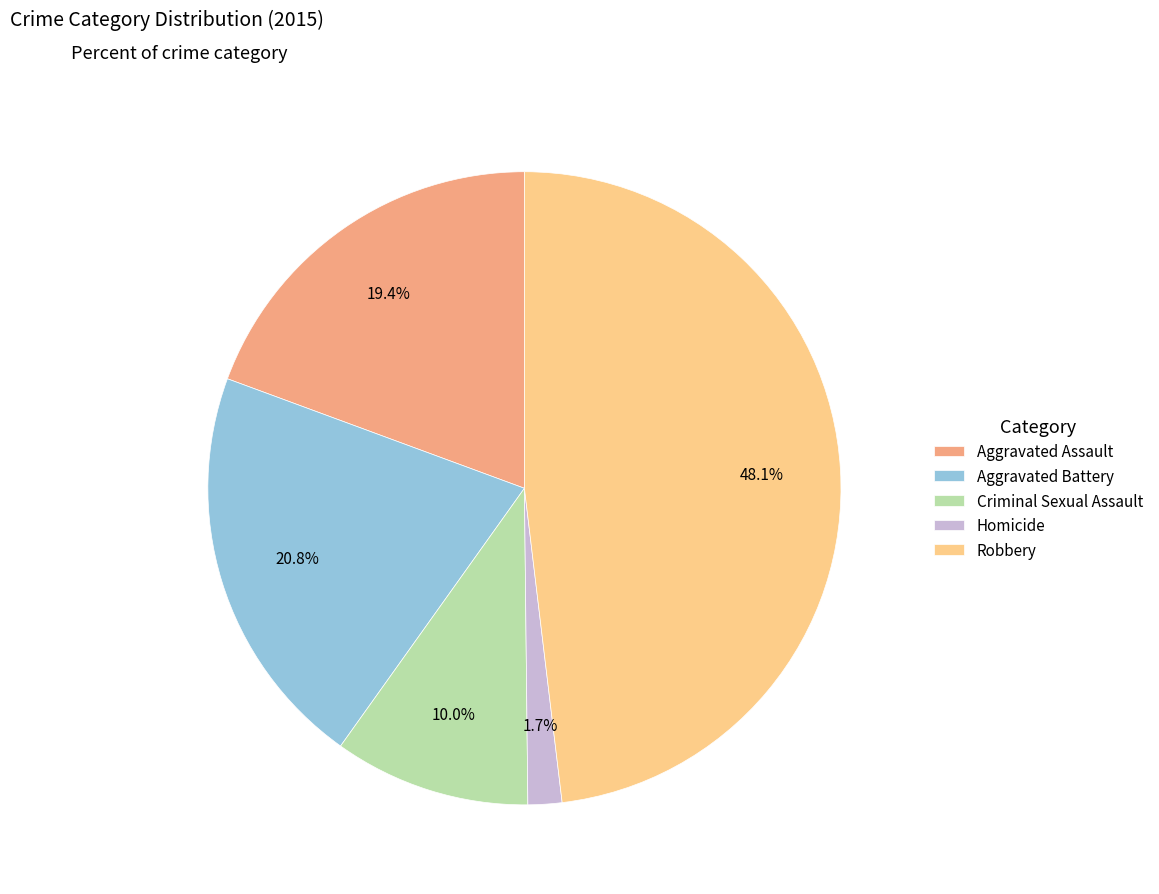

Rank the categories by value from lowest to highest.

Homicide, Criminal Sexual Assault, Aggravated Assault, Aggravated Battery, Robbery